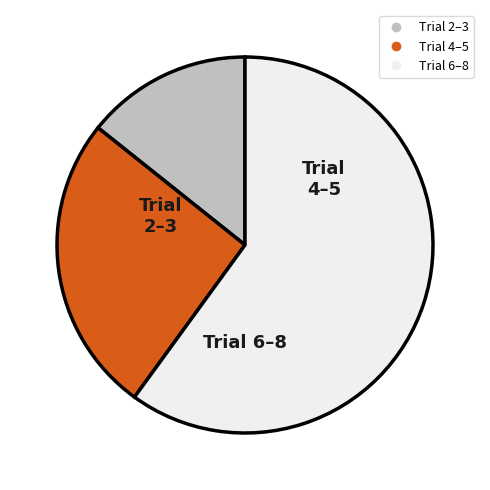

Is there a majority slice in this chart?

Yes